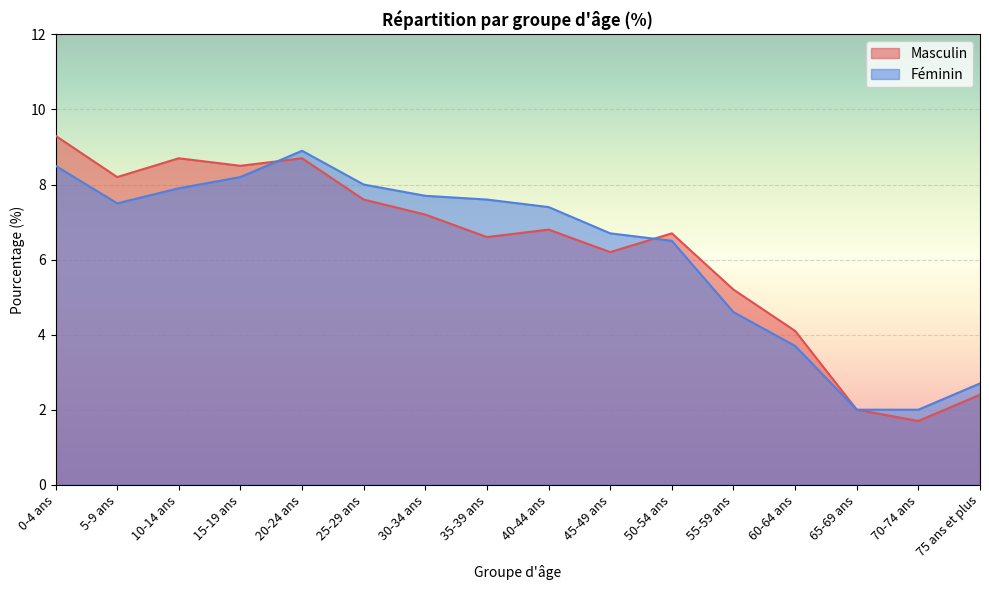

Is it true that Féminin equals 1.7 at 45-49 ans?

False